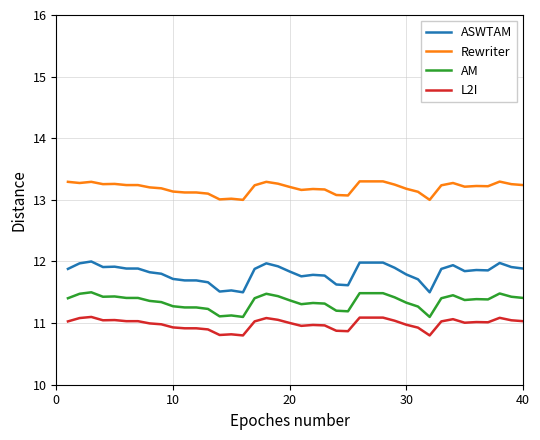

Which series has the largest range (max minus min)?

ASWTAM